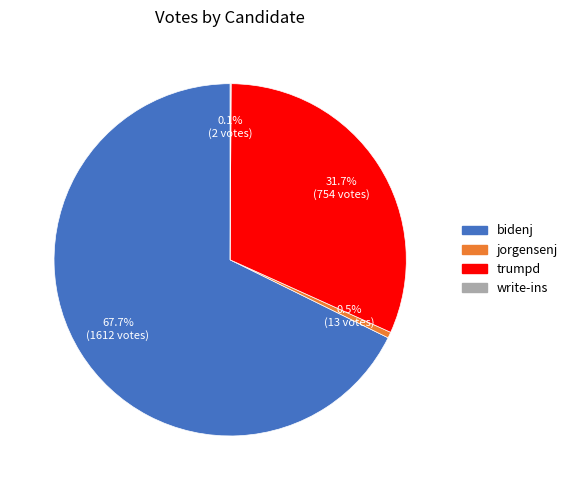

What is the total percentage of bidenj and jorgensenj?

68.2%